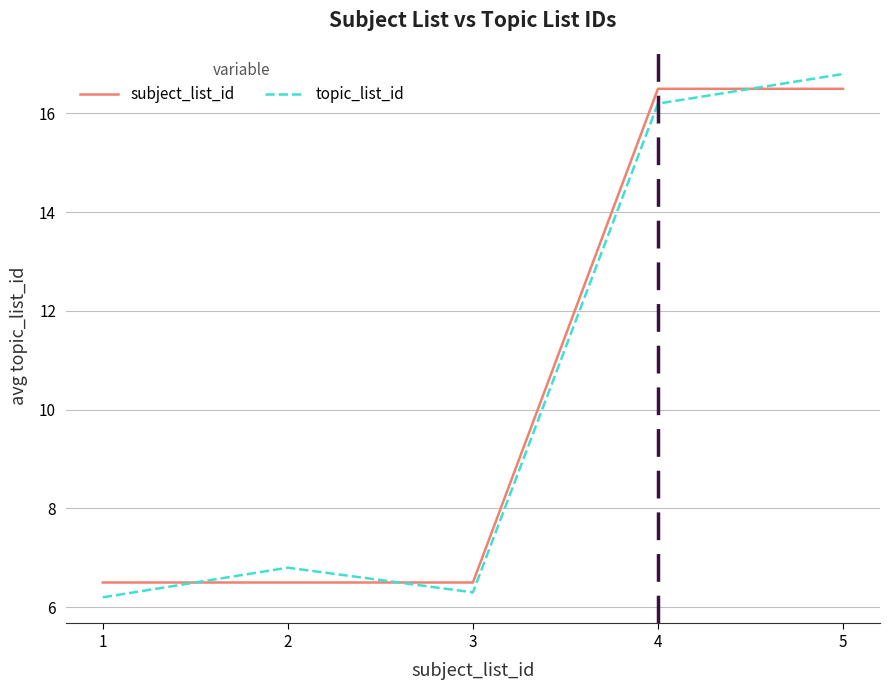

True or false: subject_list_id has a value of 10.1 at 4.

False